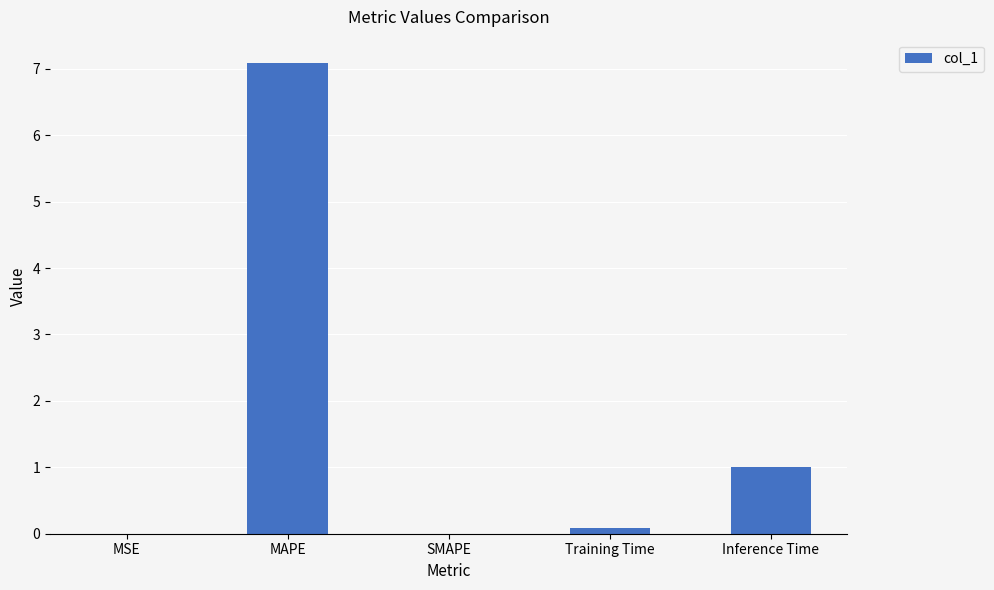

What is the sum of all values?

8.2